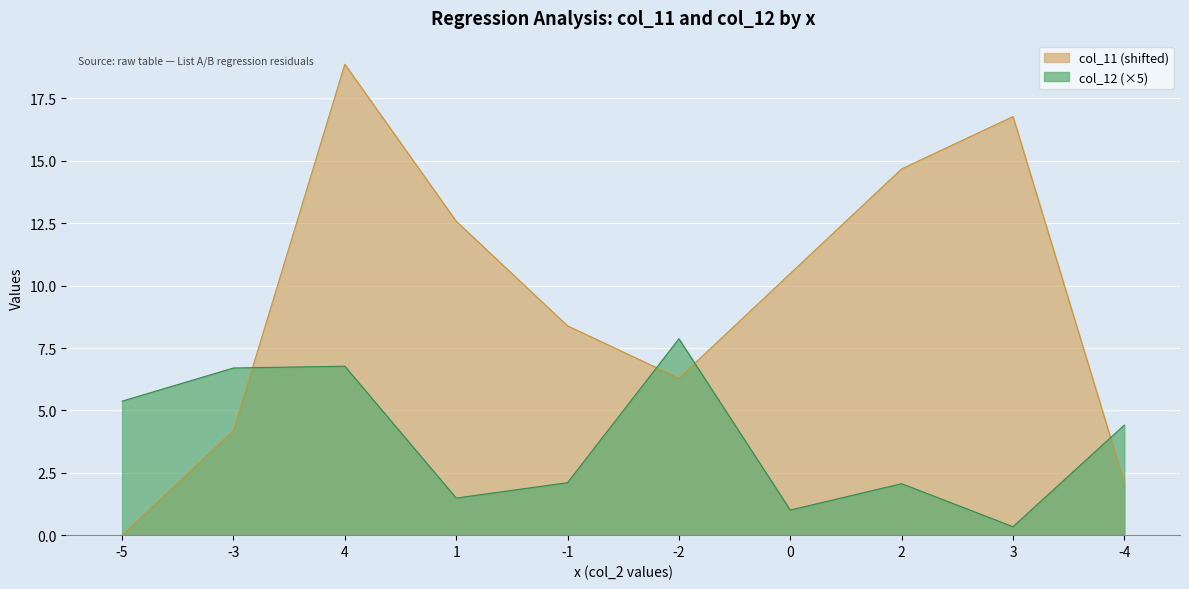

Where is the first local minimum for col_11?

-2